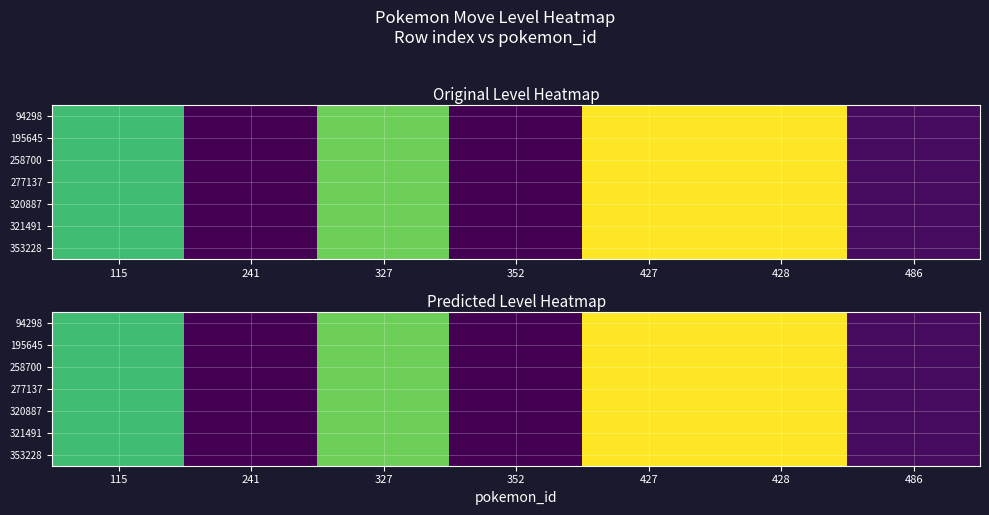

What is the approximate value of 258700 at 327?

28